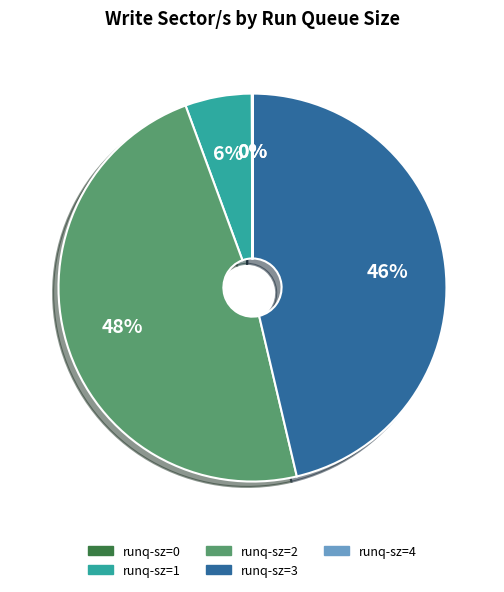

To the nearest percent, what is the difference between the largest and smallest slice percentages?

48%